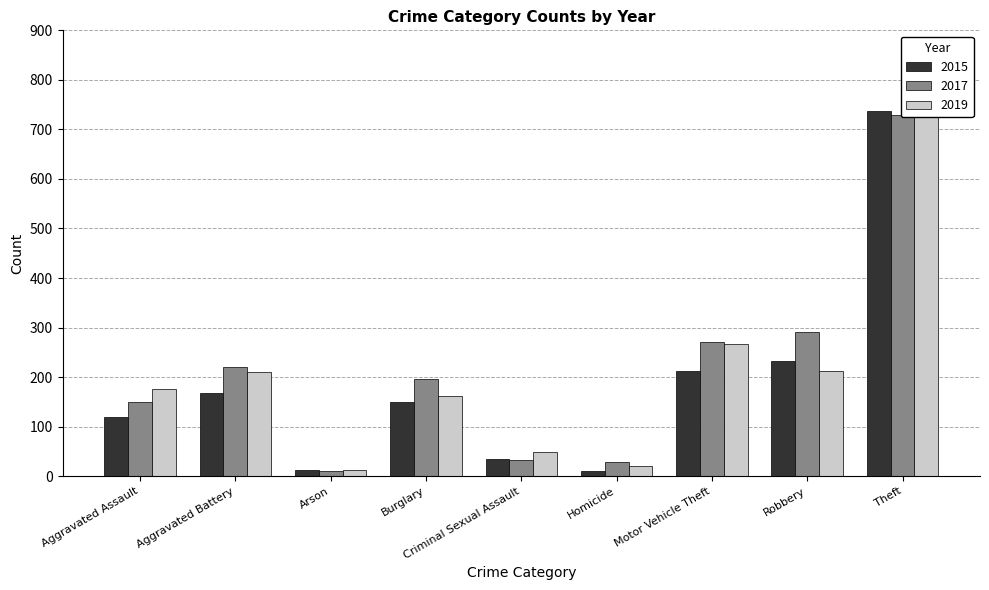

What is the sum of all 2017 values?

1930